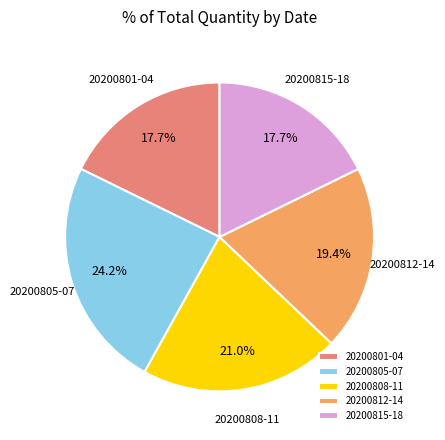

To the nearest percent, what is the average slice percentage?

20%